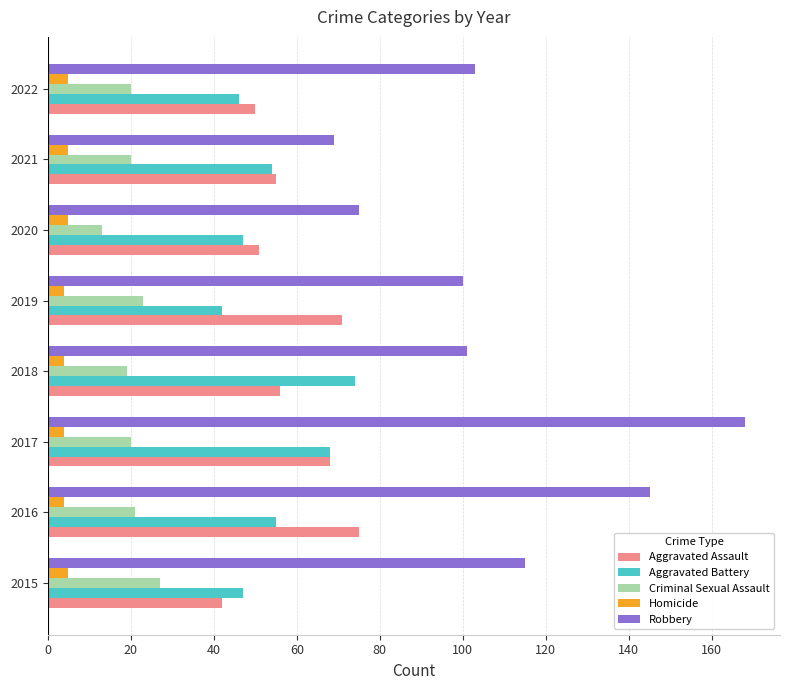

What is the difference between the second highest and minimum values in the Aggravated Battery series?

26